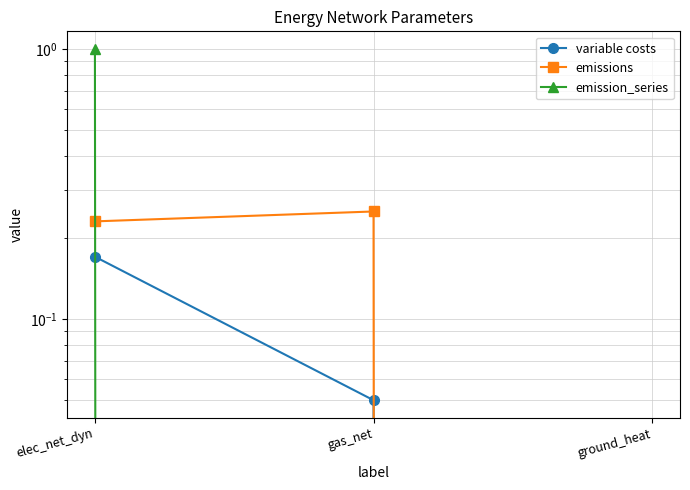

The value of emissions at elec_net_dyn is 0.3. True or false?

False